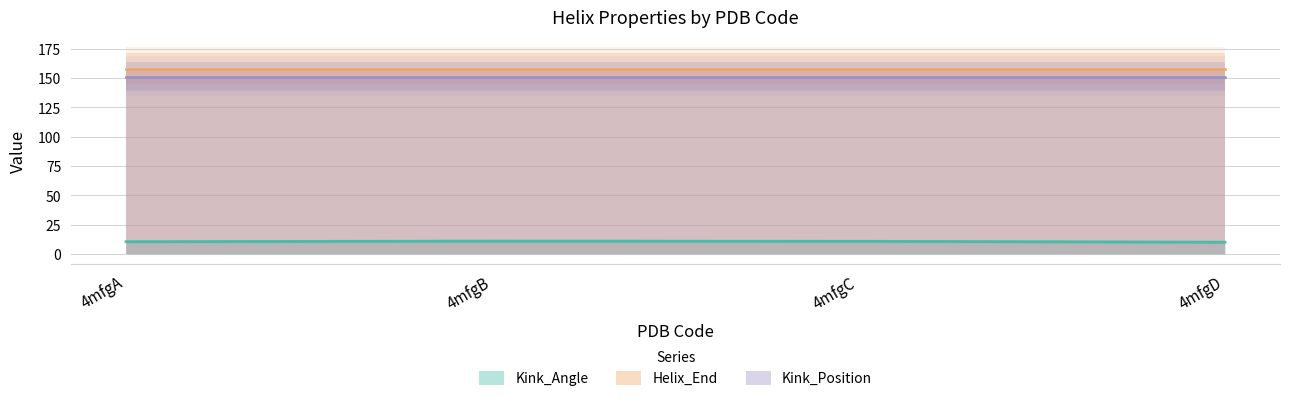

What are all the series names shown in the legend?

Kink_Angle, Helix_End, Kink_Position